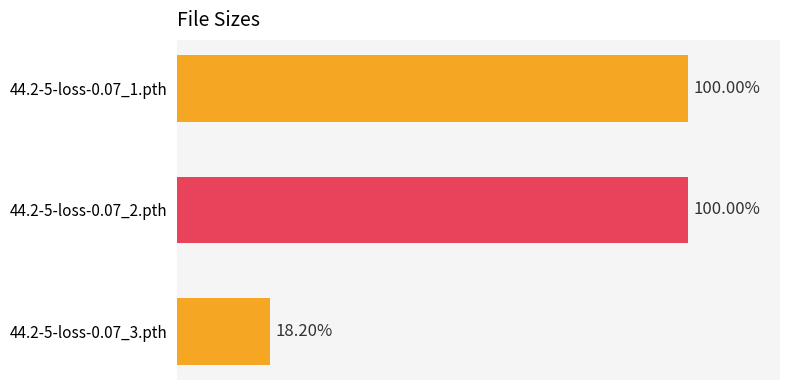

Does the chart contain any negative values?

No